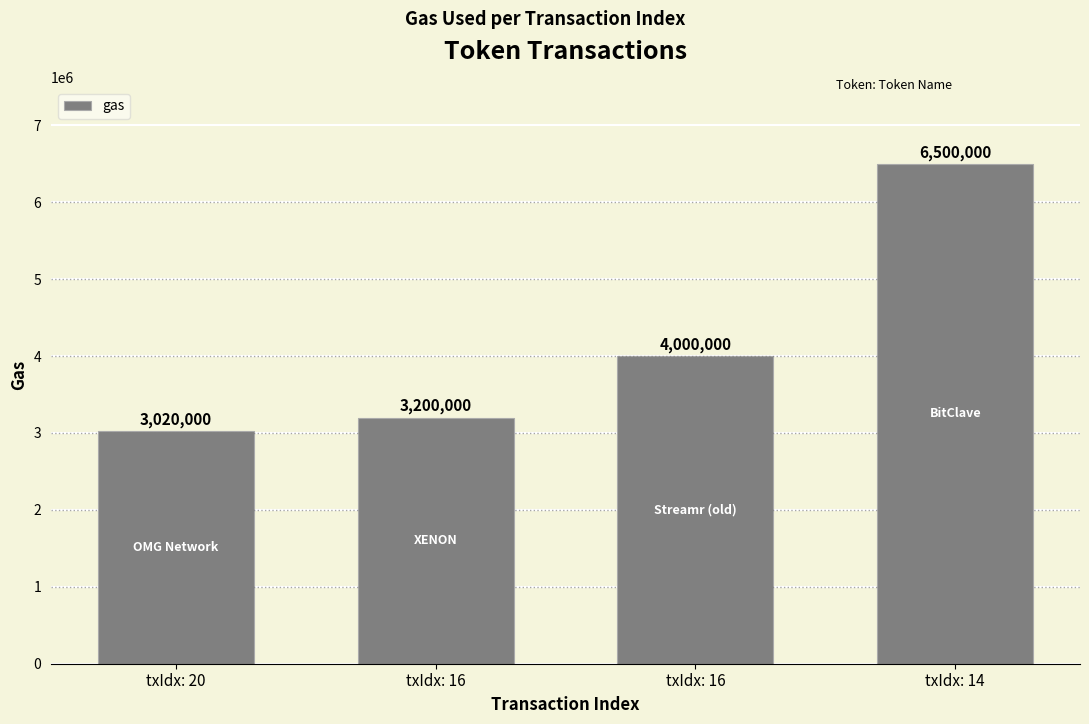

Is it true that the value at txIdx: 16 is 4623398?

False